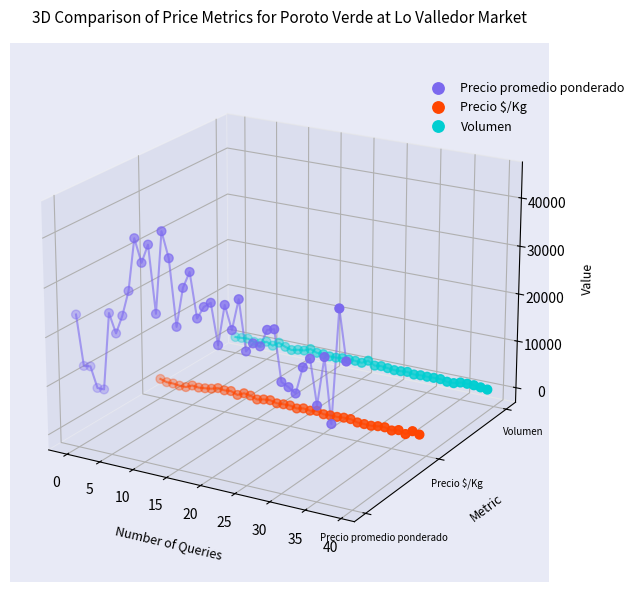

Which series contains the lowest Y value?

Precio $/Kg